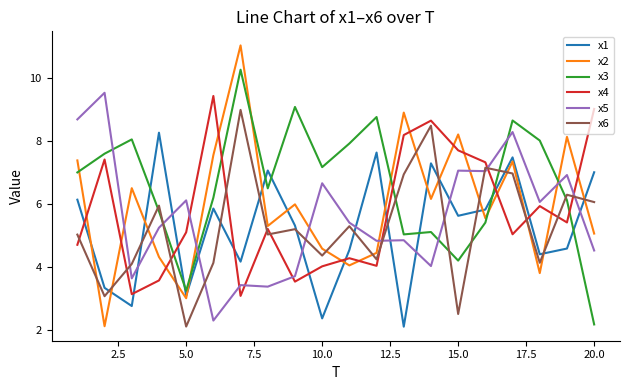

What are all the series names shown in the legend?

x1, x2, x3, x4, x5, x6